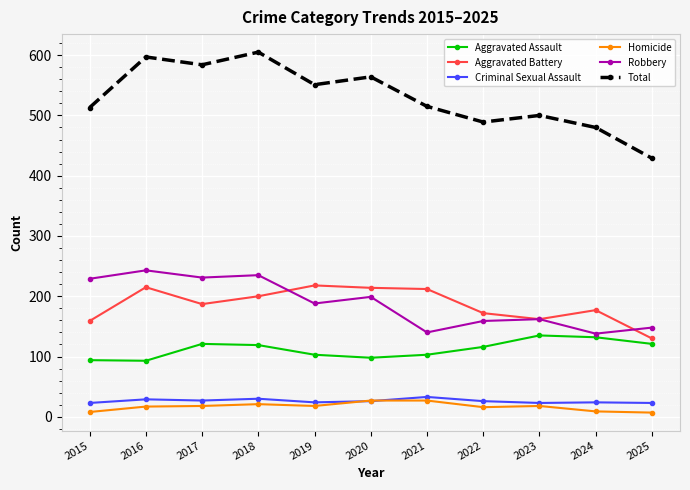

True or false: Criminal Sexual Assault and Aggravated Battery intersect in this chart.

False